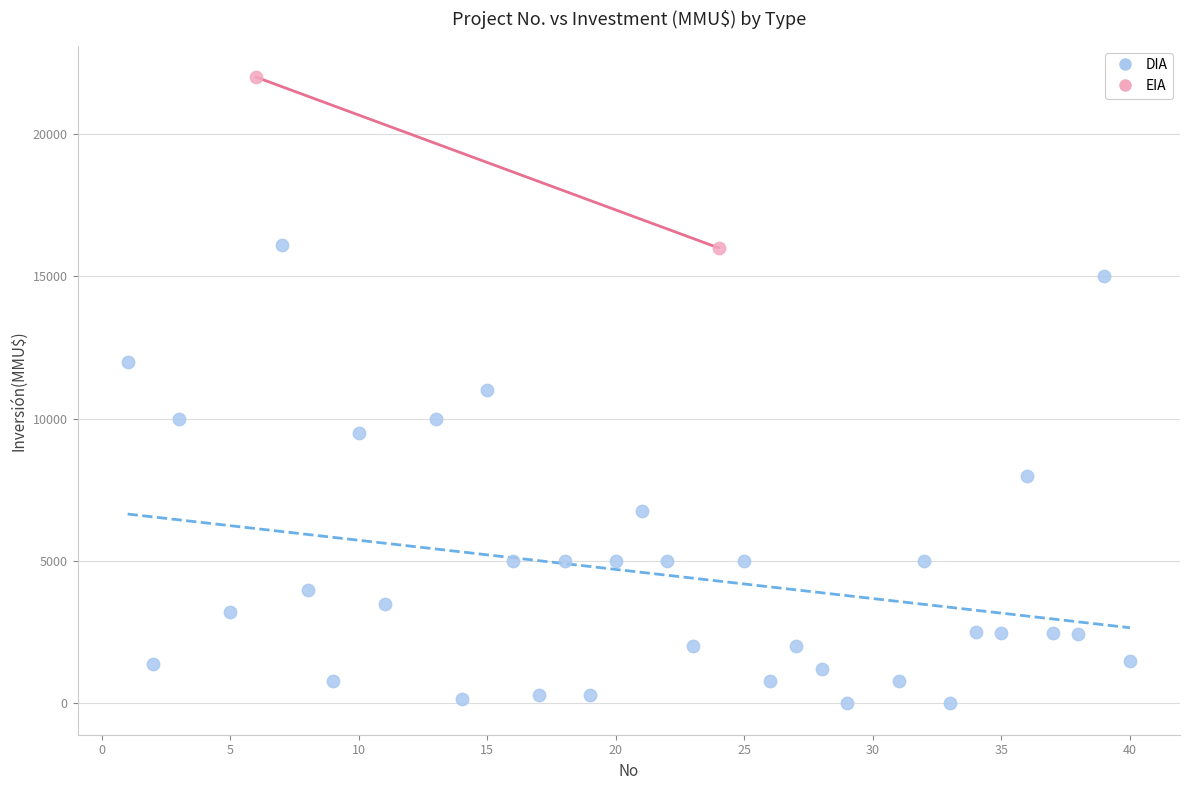

What are all the series names shown in the legend?

DIA, EIA